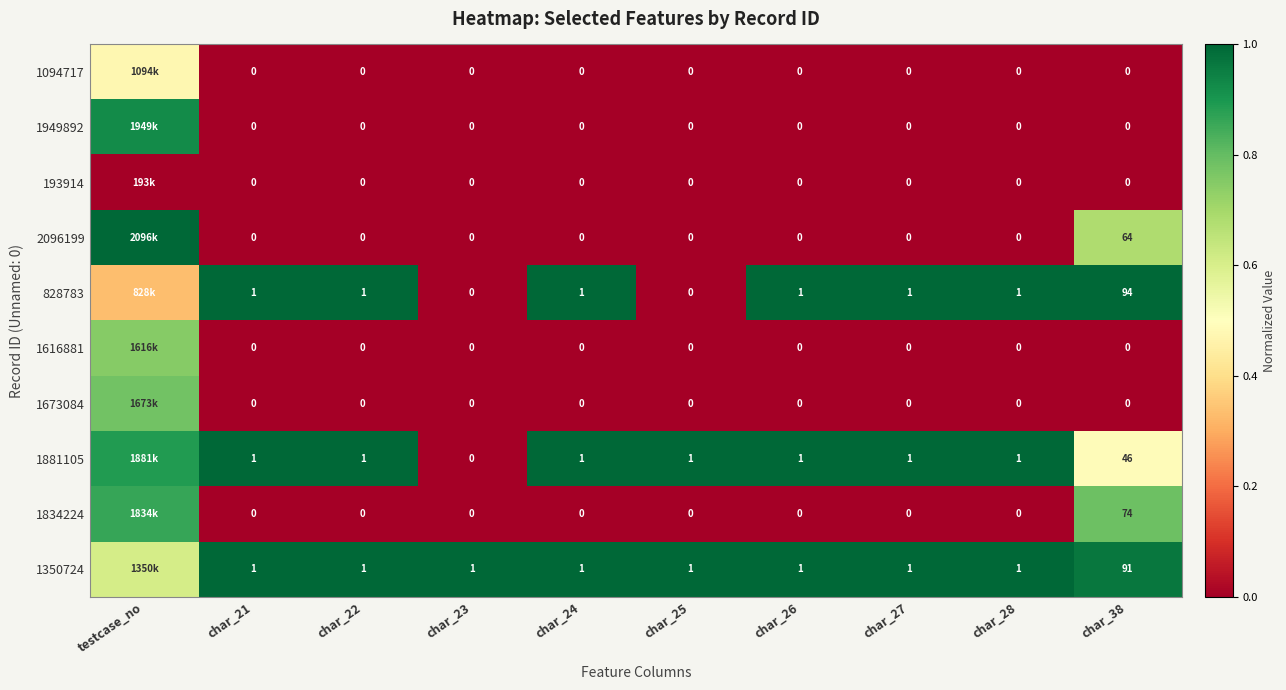

Is the value of 1881105 at char_25 greater than the value of 1094717 at char_25?

Yes